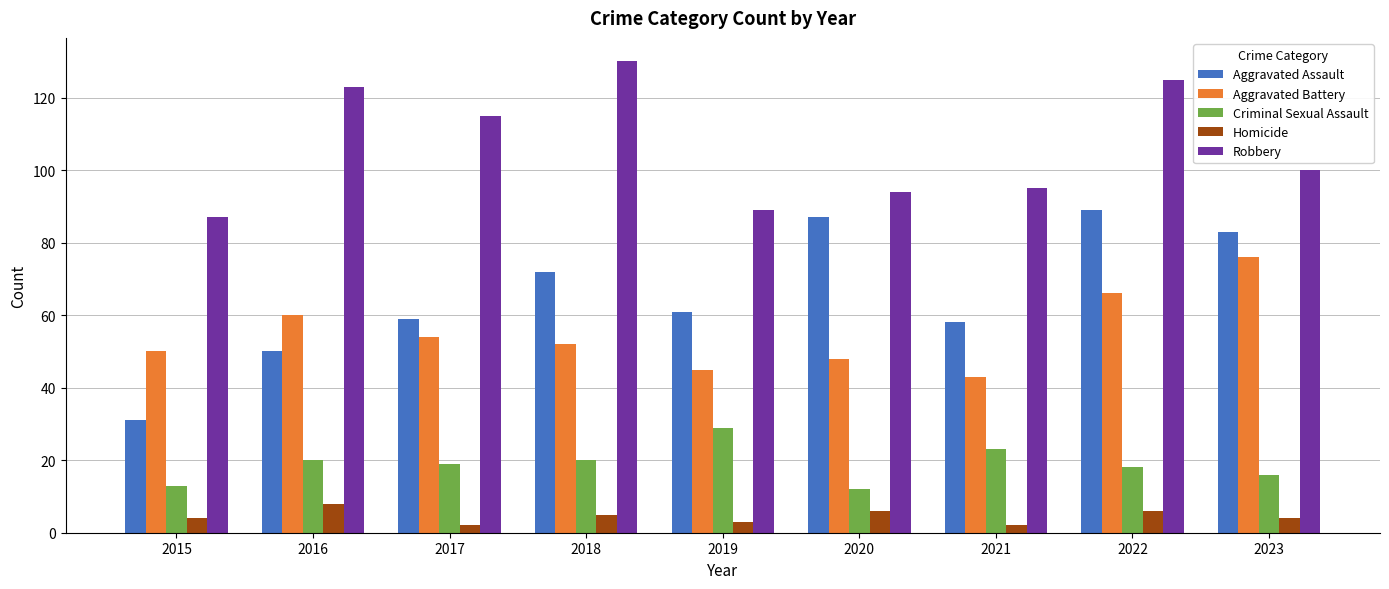

What is the greatest value displayed?

130